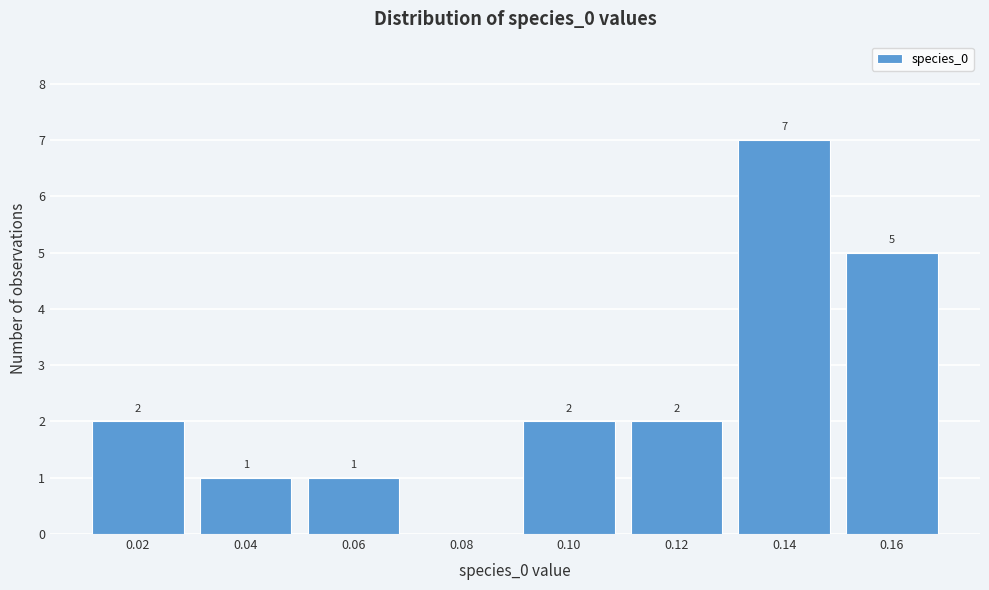

Reading left to right, transcribe all the data shown in this chart.

0.02=2	0.04=1	0.06=1	0.08=0	0.10=2	0.12=2	0.14=7	0.16=5